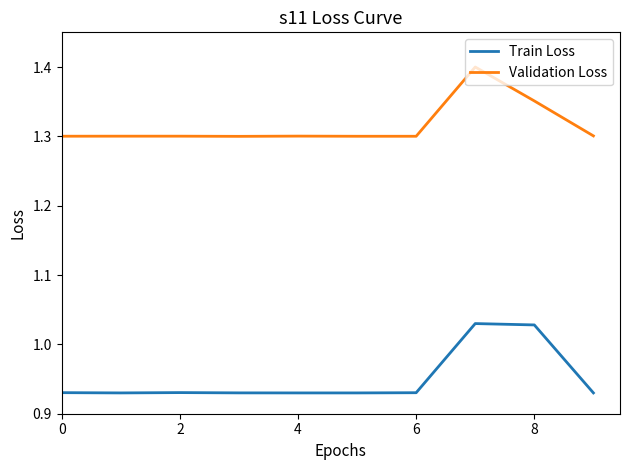

What is the sum of all Validation Loss values?

13.2